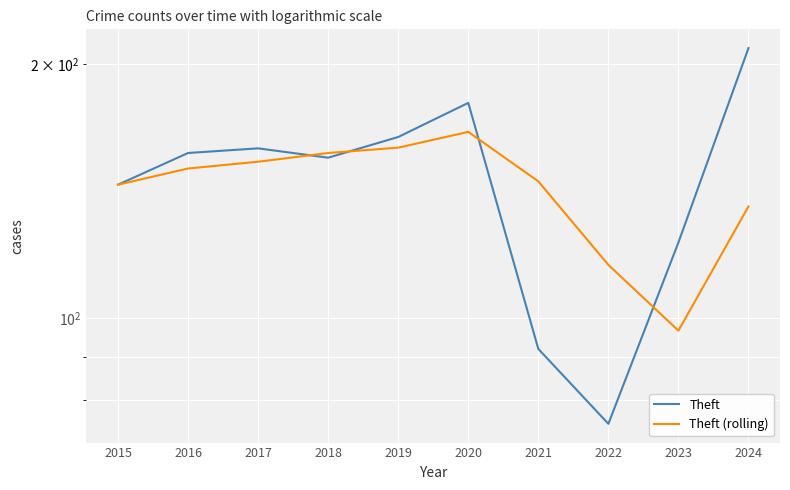

Rank the series by their average value, from highest to lowest.

Theft, Theft (rolling)